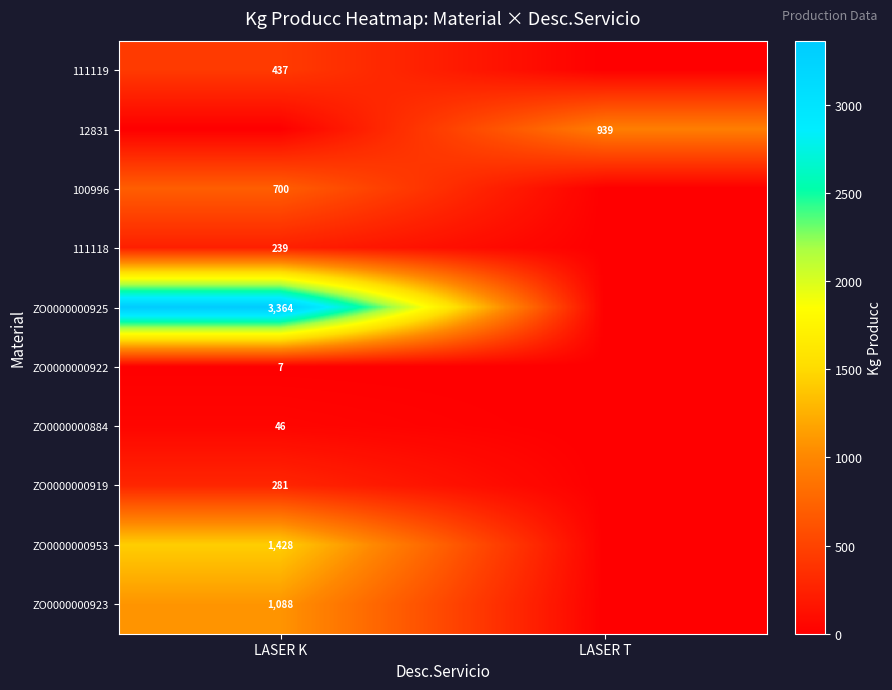

Count the number of categories in the chart.

2